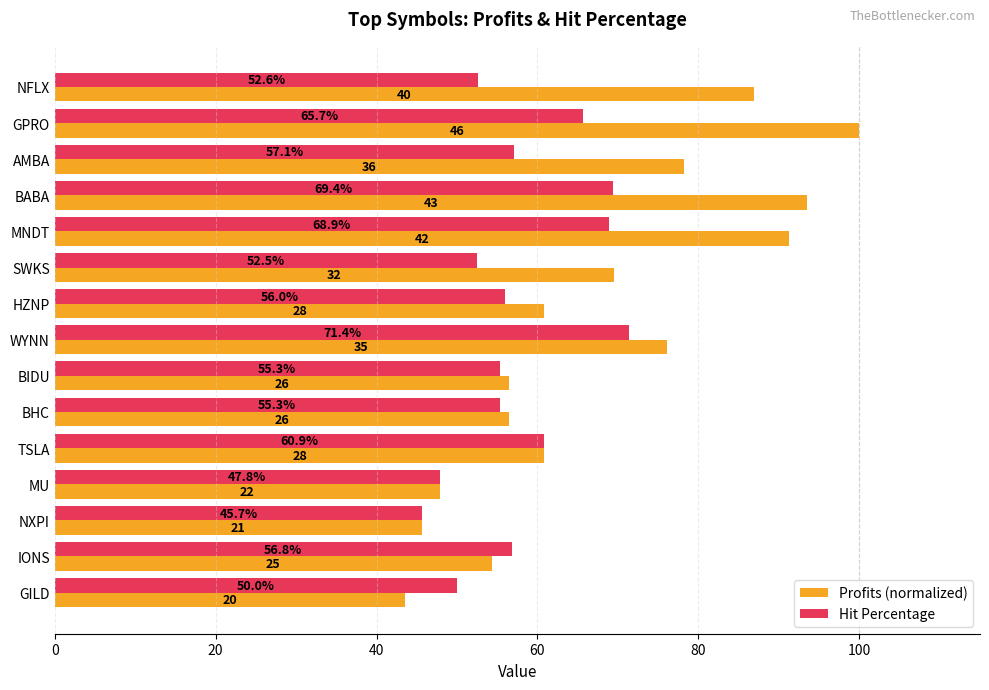

The Hit Percentage series shows 97.5 at AMBA. True or false?

False